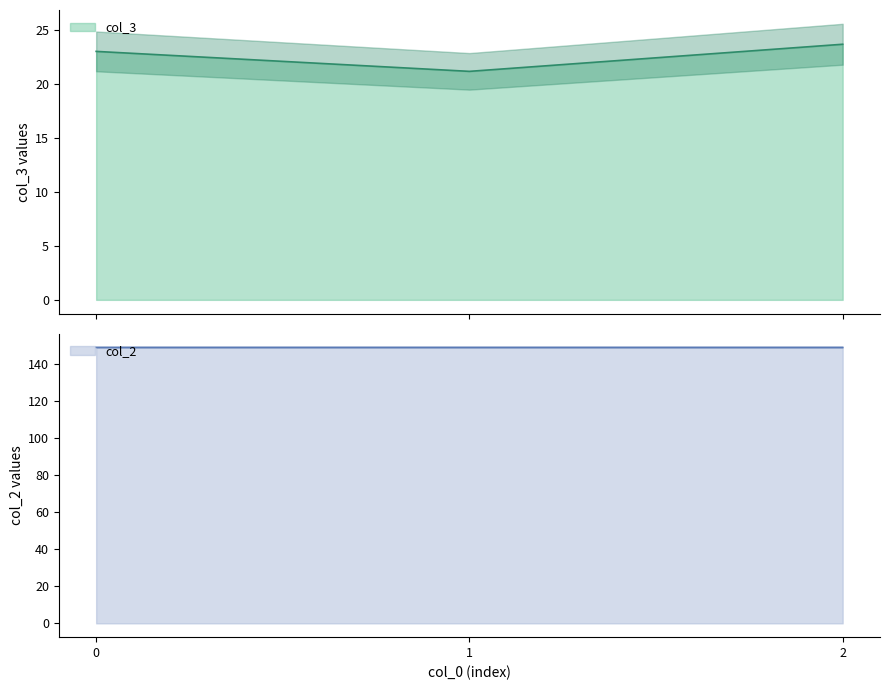

What is the sum of the col_2 values at 2 and 1?

298.3